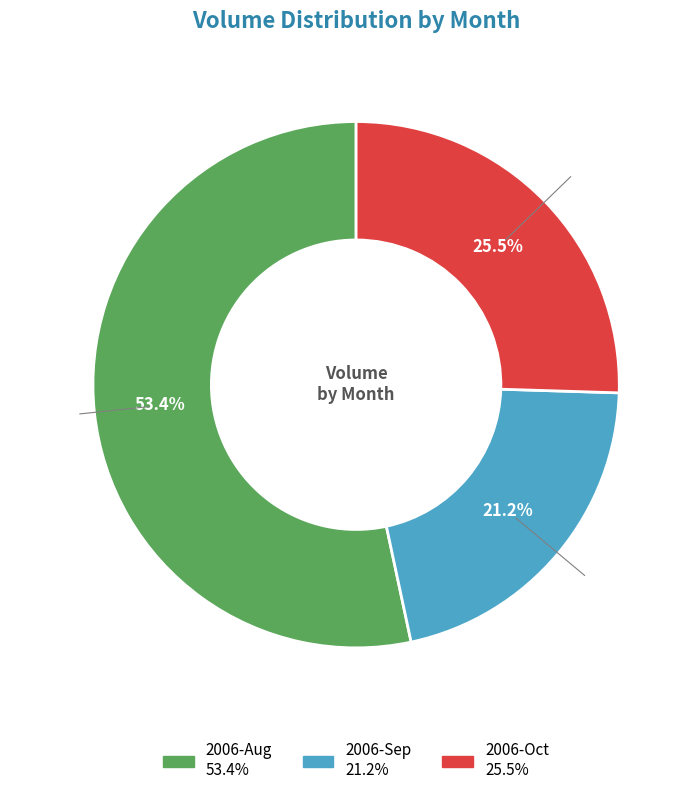

Between 2006-Aug and 2006-Sep, which is larger?

2006-Aug